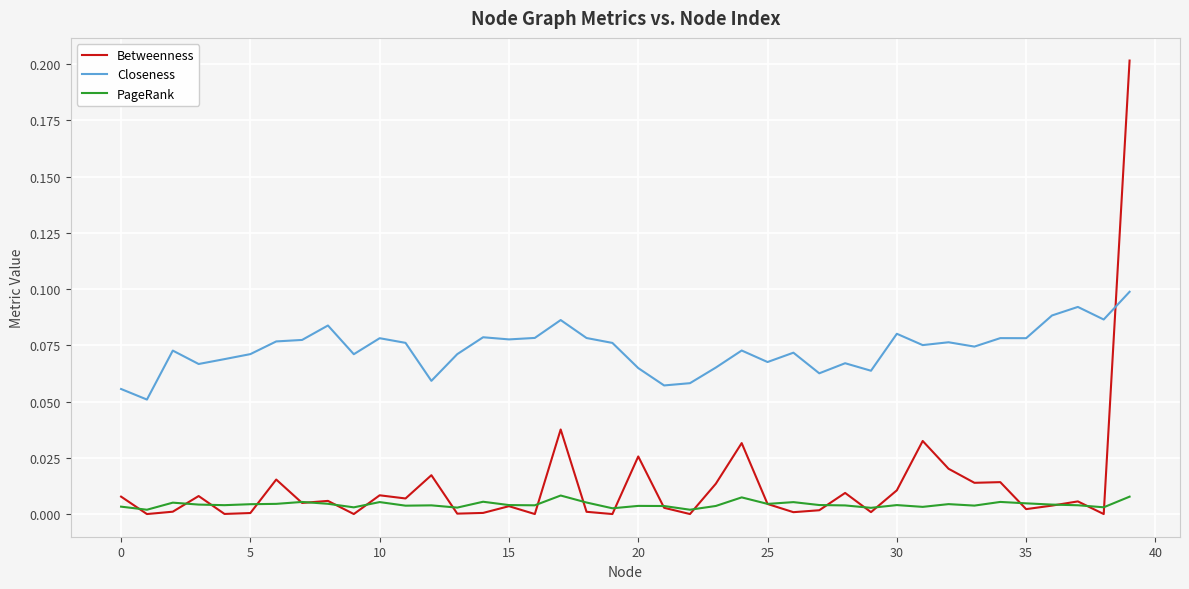

List the series in order of their peak value, lowest first.

PageRank, Closeness, Betweenness